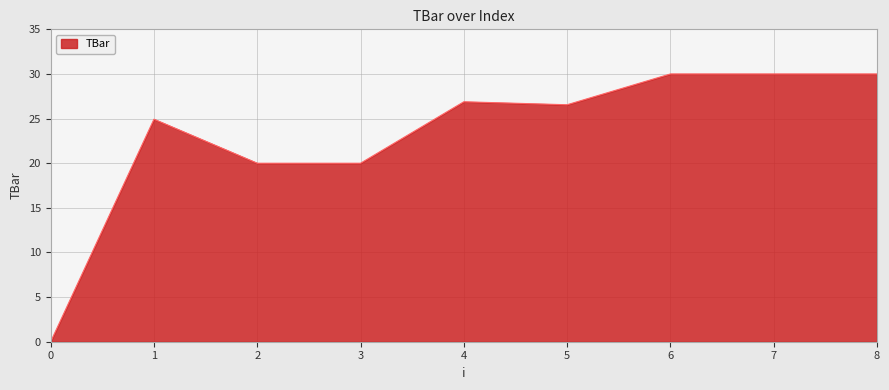

What is the difference between the second highest and second lowest values?

10.0